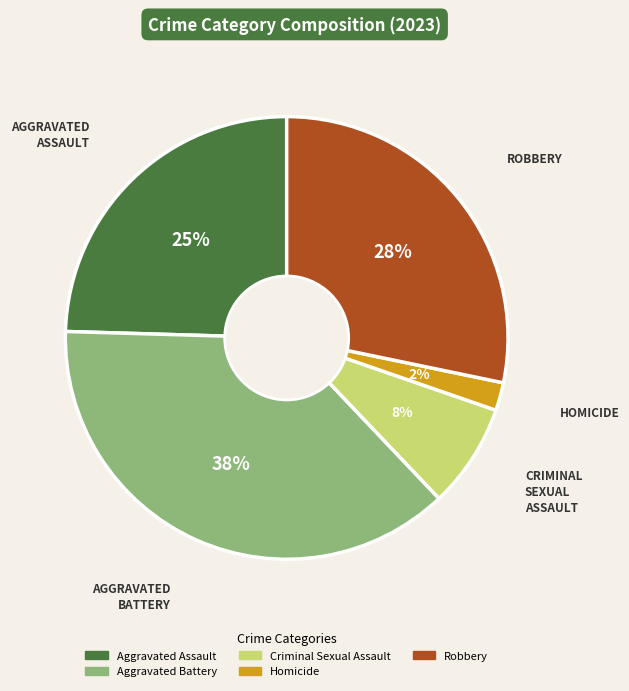

Which slice is the largest?

Aggravated Battery